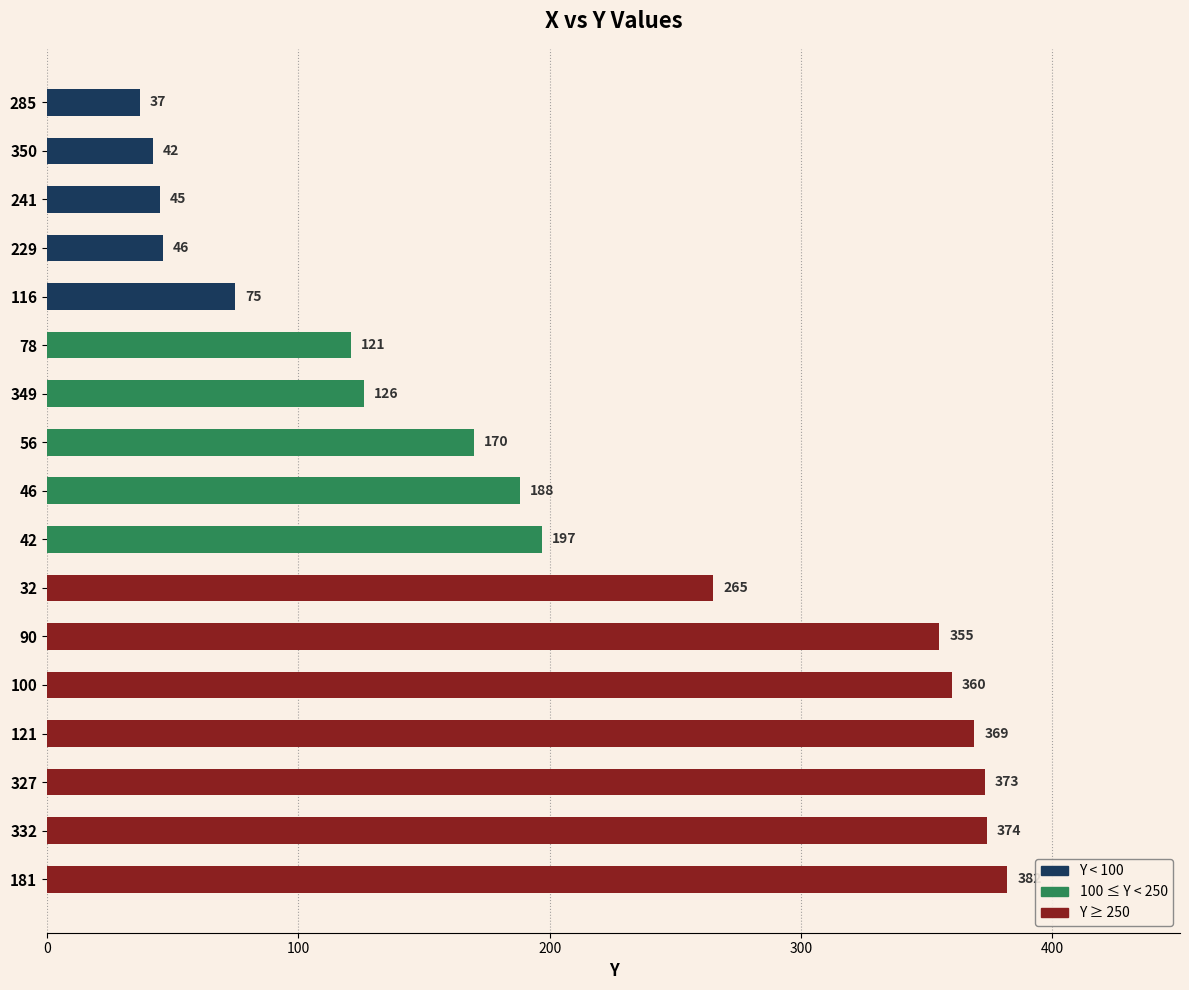

At which category does the chart reach its peak across all series?

181